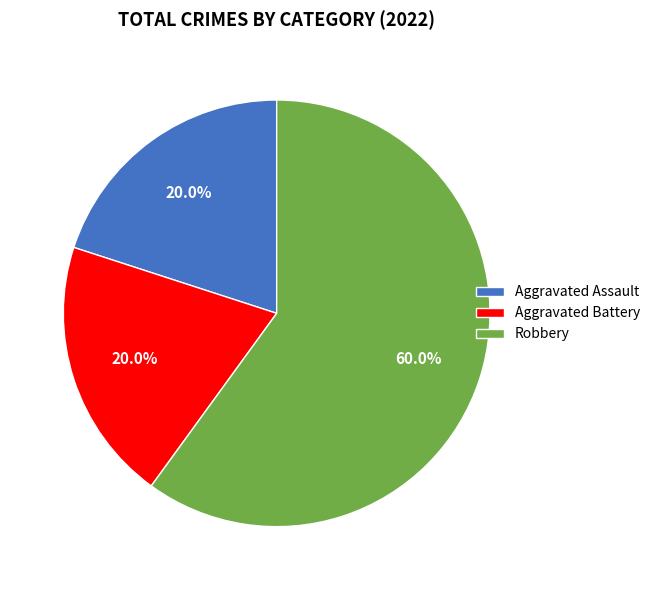

To the nearest percent, what is the difference between the largest and smallest slice percentages?

40%